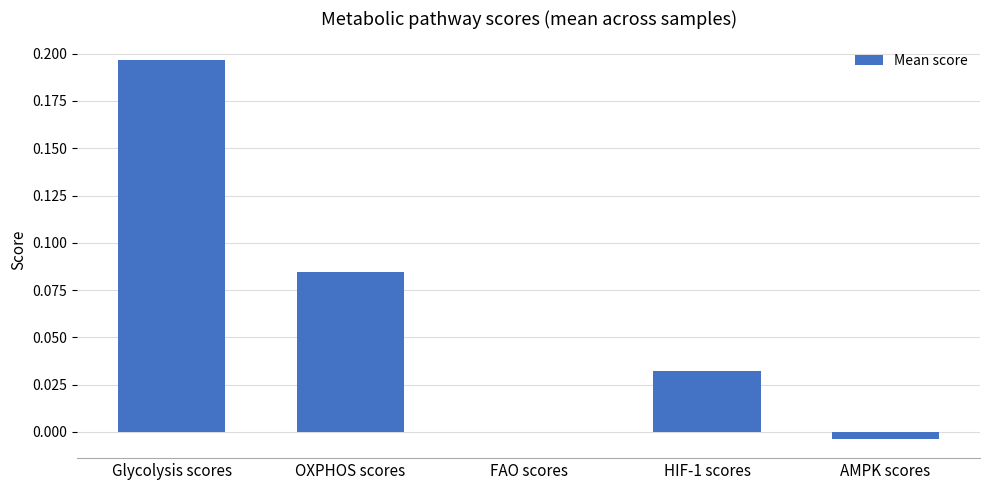

What is the sum of all values?

0.3